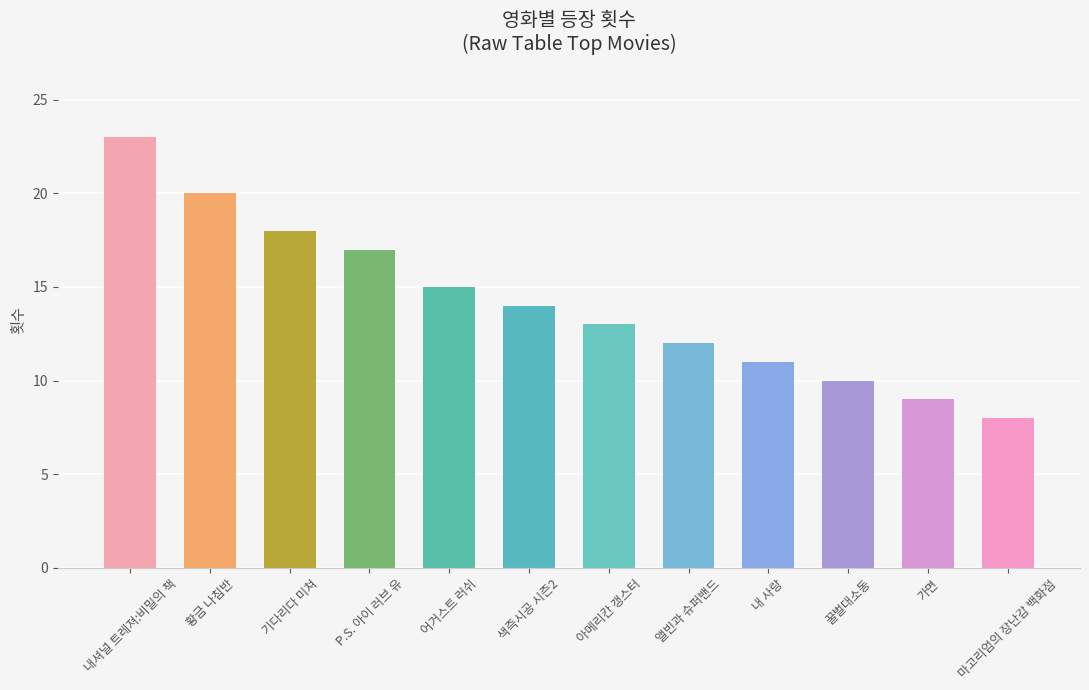

List the labels in order of value, largest first.

내셔널 트레져:비밀의 책, 황금 나침반, 기다리다 미쳐, P.S. 아이 러브 유, 어거스트 러쉬, 색즉시공 시즌2, 아메리칸 갱스터, 앨빈과 슈퍼밴드, 내 사랑, 꿀벌대소동, 가면, 마고리엄의 장난감 백화점